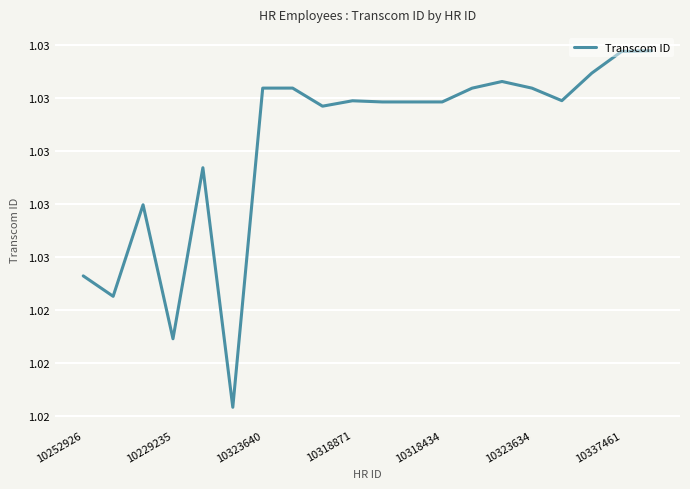

What is the maximum value shown in the chart?

1.0